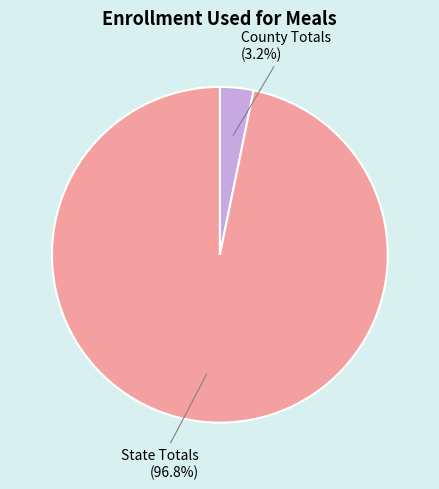

The State Totals slice represents 97% of the pie. True or false?

True